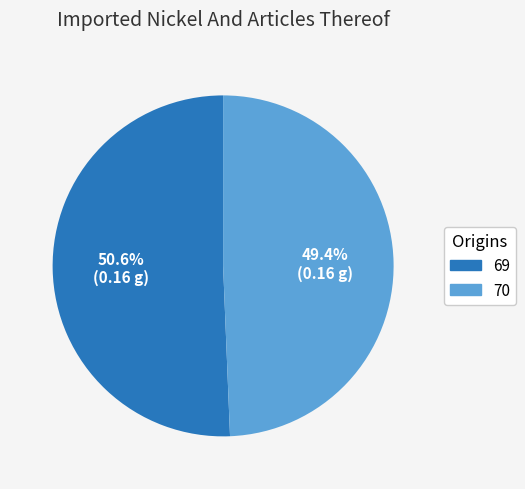

What percentage is the 69 slice, to the nearest percent?

51%